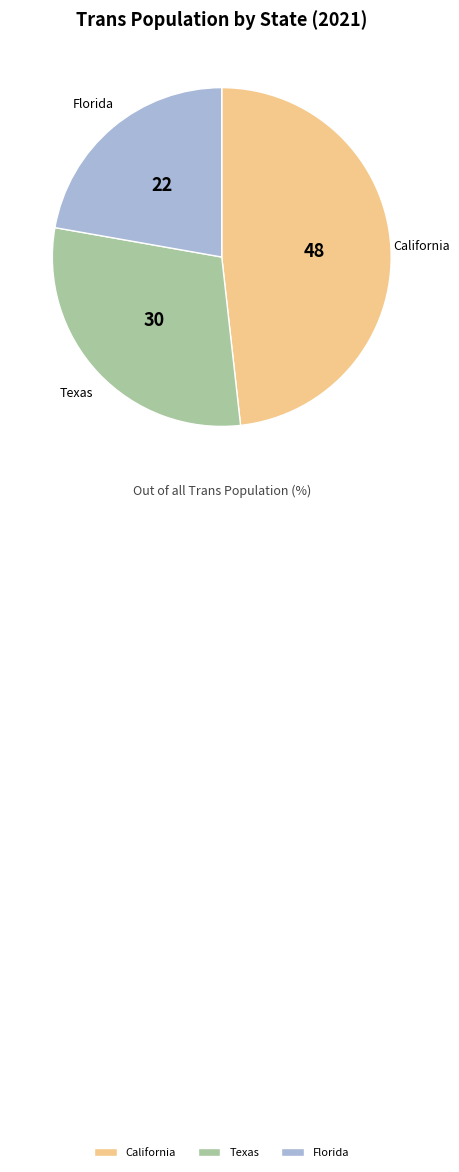

Rank the categories by value from highest to lowest.

California, Texas, Florida